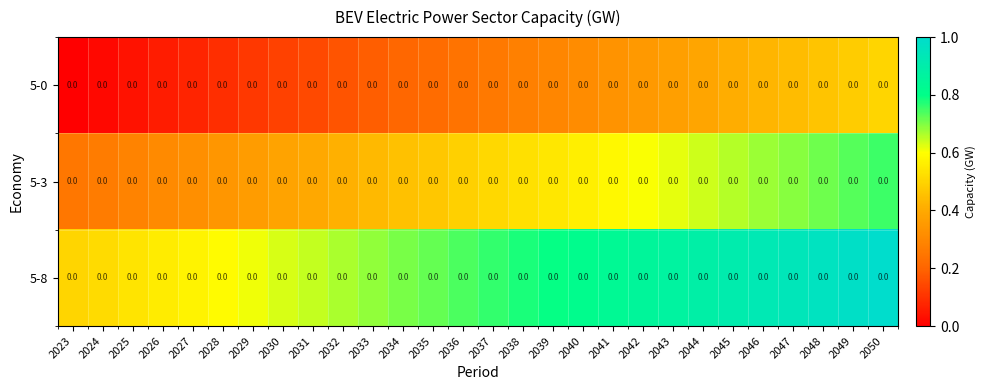

Rank the series by their average value, from highest to lowest.

5-8, 5-3, 5-0